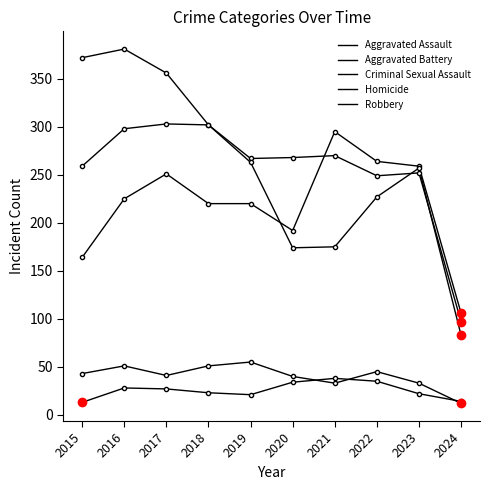

True or false: Homicide and Robbery intersect in this chart.

False